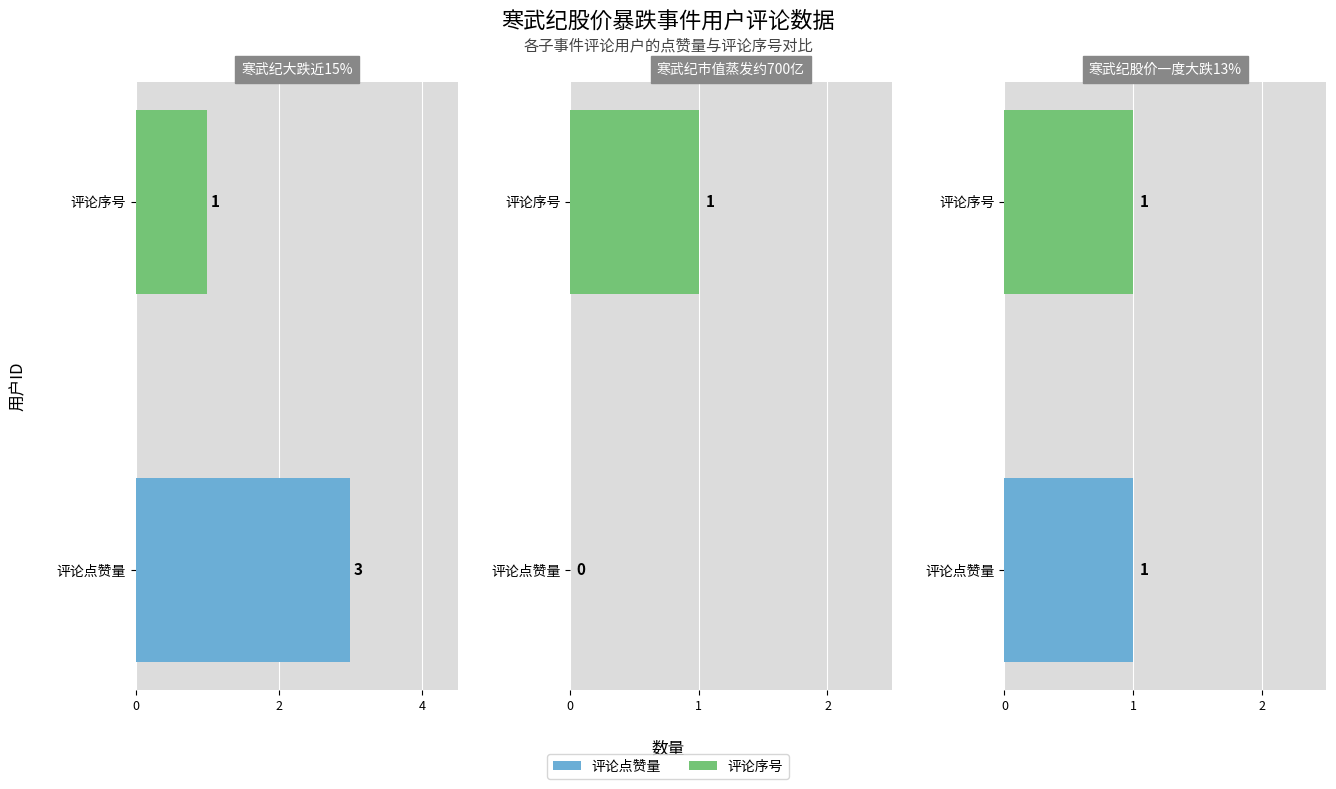

How many data points in 评论点赞量 are above 1?

1